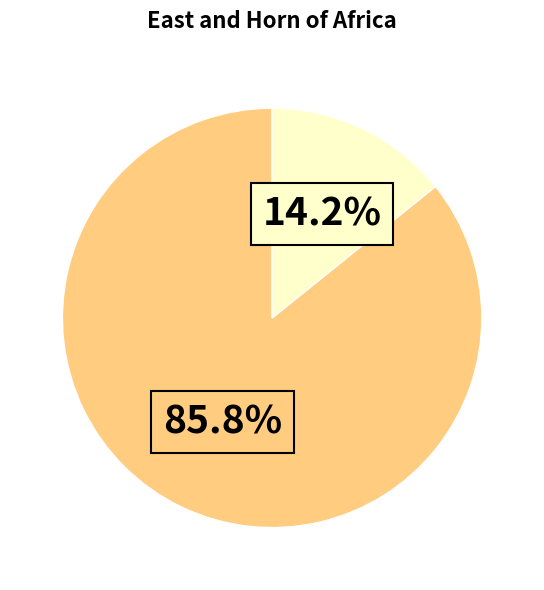

Is there a majority slice in this chart?

Yes